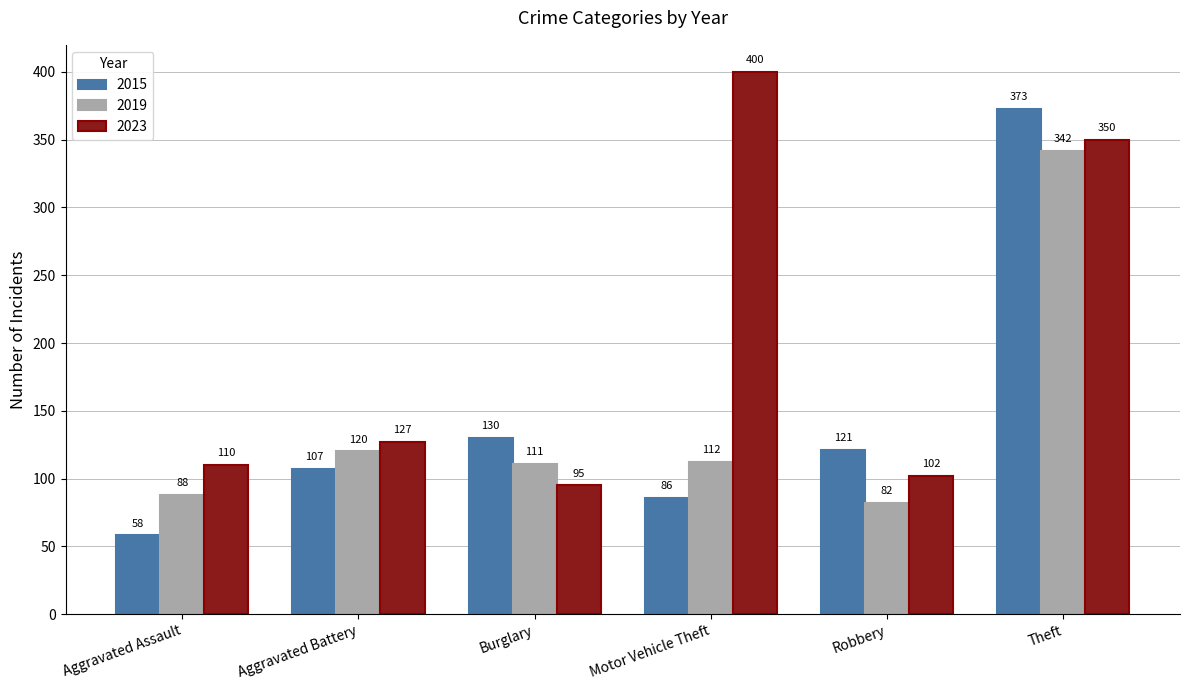

At which category does the chart reach its peak across all series?

Motor Vehicle Theft